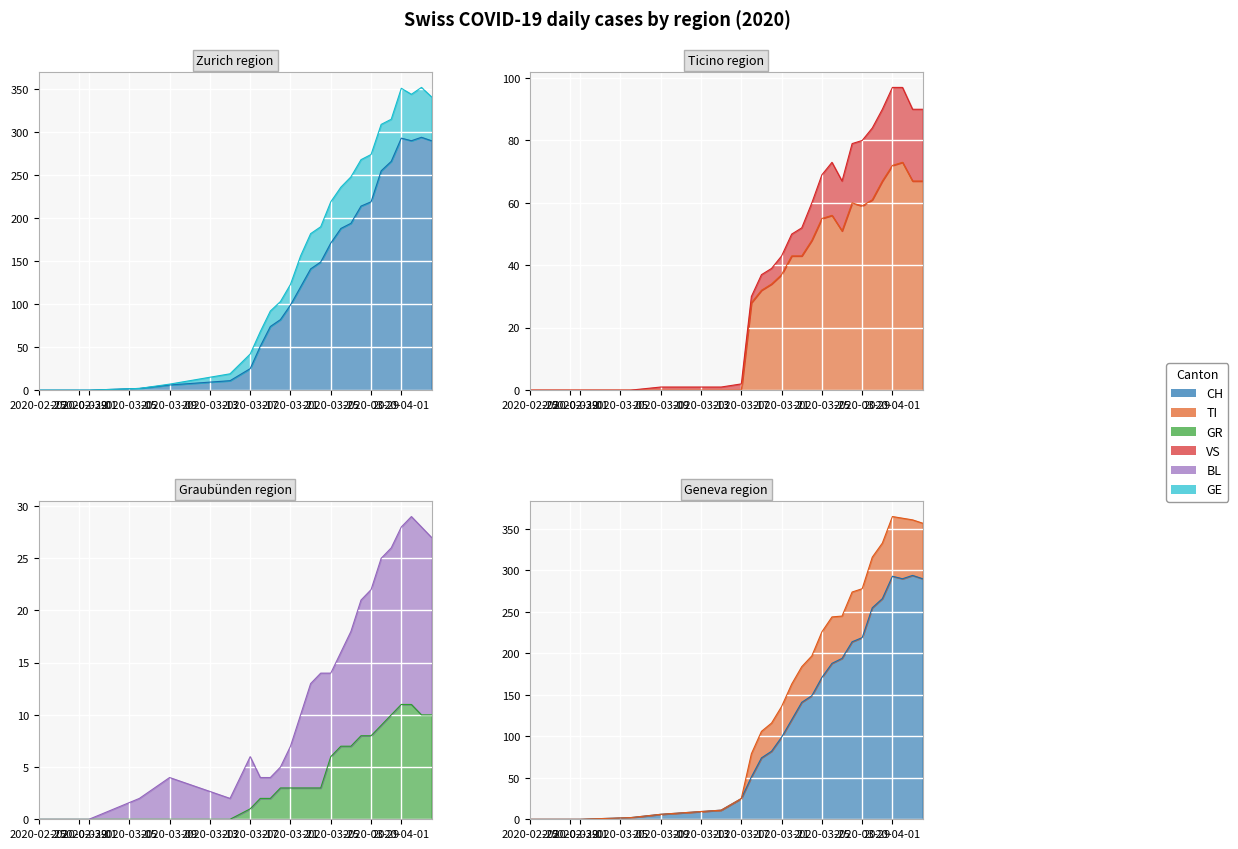

In GE, how many points are higher than both neighbors (excluding endpoints)?

1